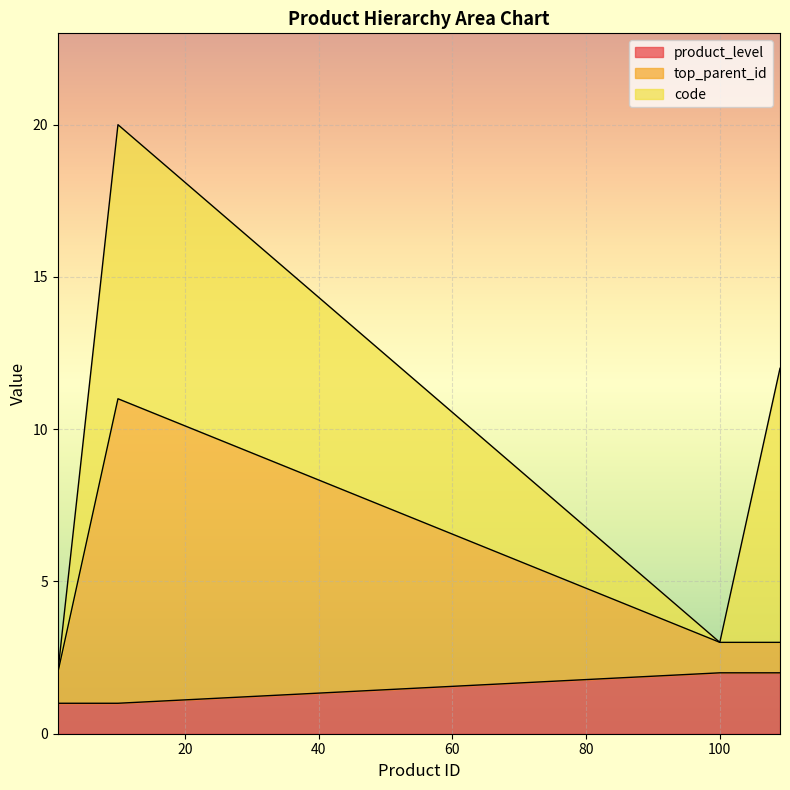

Which category has the lowest value in the top_parent_id series?

1